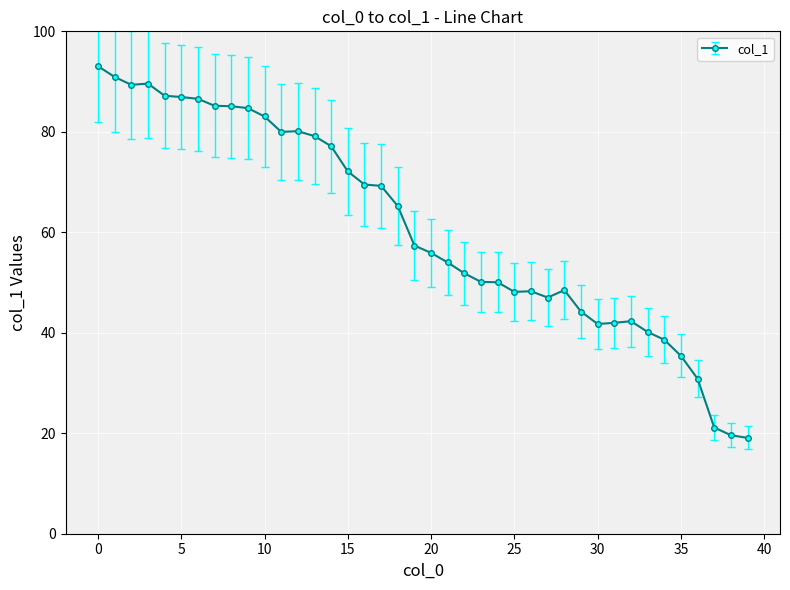

What is the value of the 34th point from the left?

40.2